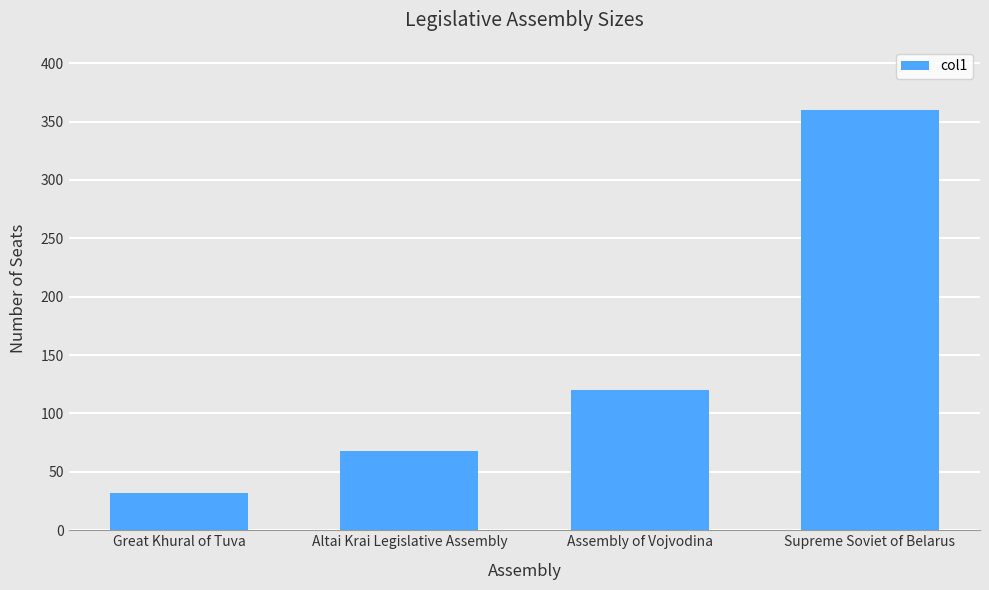

List the labels in order of value, largest first.

Supreme Soviet of Belarus, Assembly of Vojvodina, Altai Krai Legislative Assembly, Great Khural of Tuva